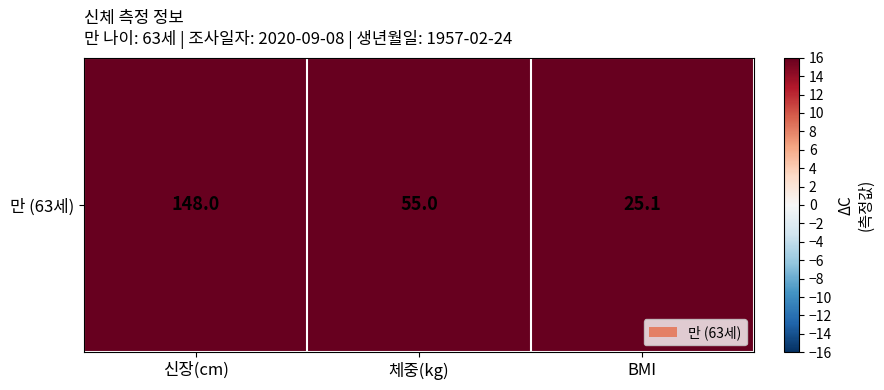

Reading left to right, list all the values displayed in this chart.

신장(cm)=148.0	체중(kg)=55.0	BMI=25.1